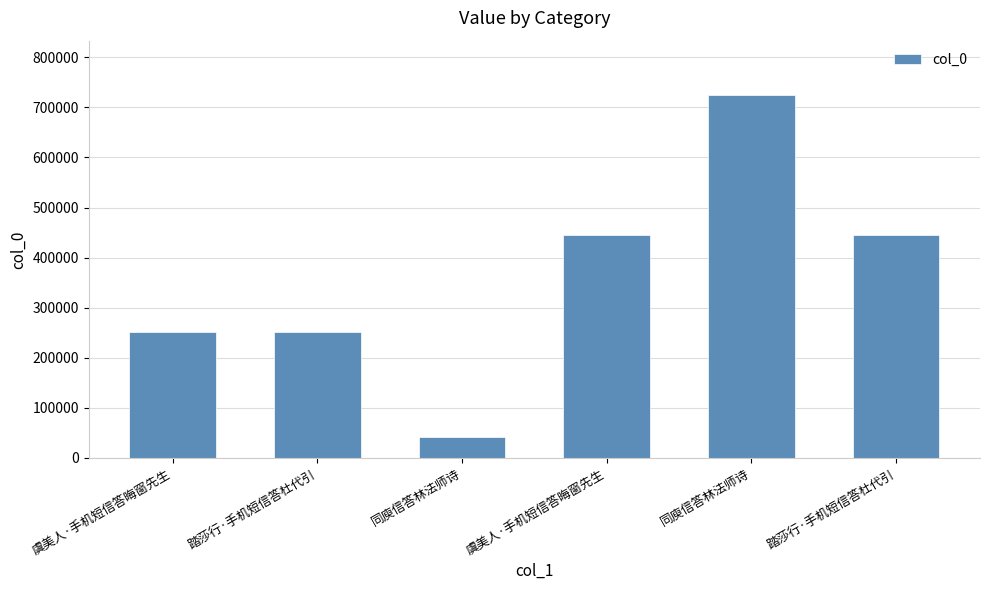

List the labels in order of value, smallest first.

同庾信答林法师诗, 踏莎行·手机短信答杜代引, 虞美人·手机短信答晦窗先生, 踏莎行·手机短信答杜代引, 虞美人·手机短信答晦窗先生, 同庾信答林法师诗